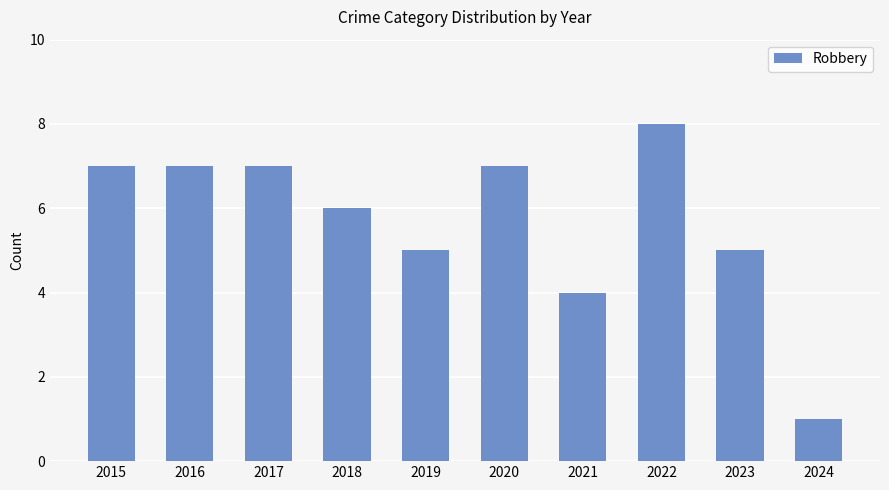

Read the value at 2023.

5